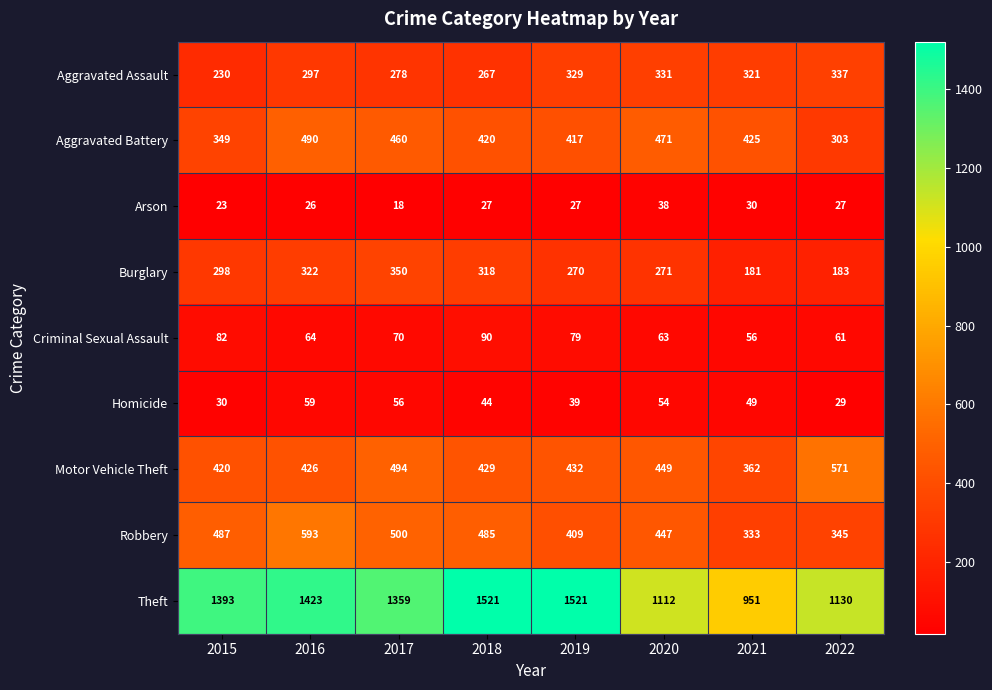

What is the sum of the Homicide values at 2018 and 2015?

74